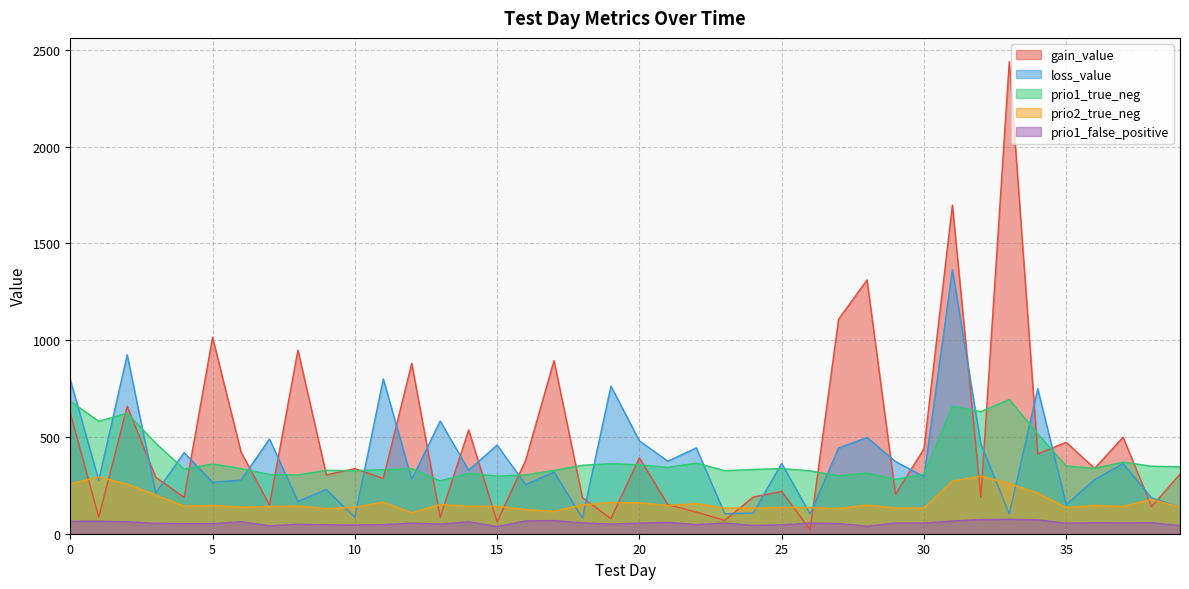

At how many categories does at least one series exceed 2395?

1